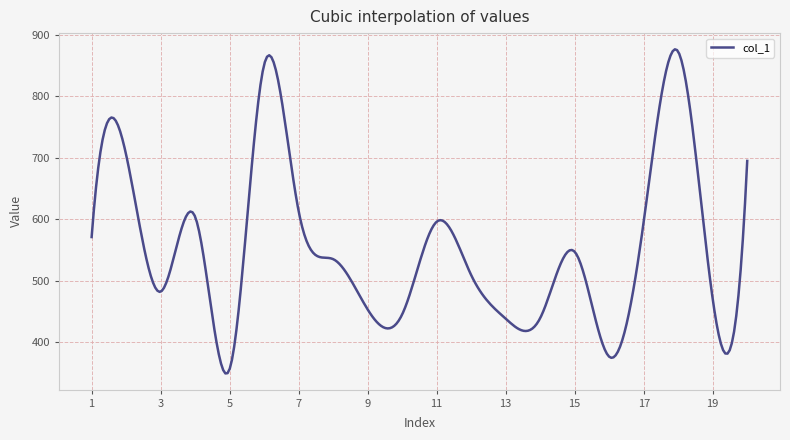

How many lines are shown in the chart?

1